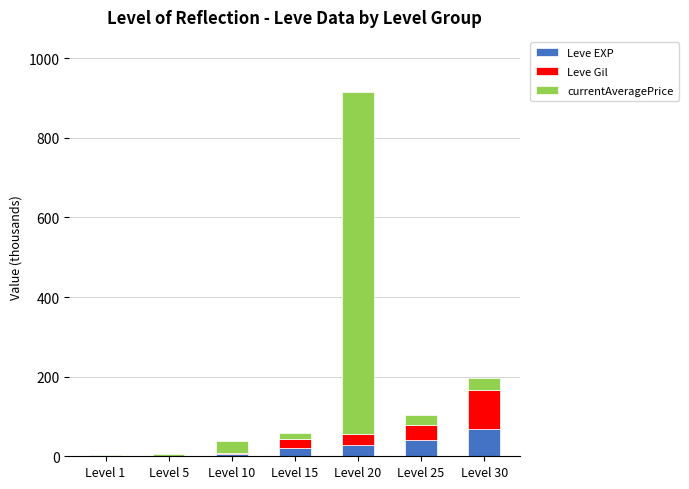

At which label does Leve EXP reach its peak?

Level 30